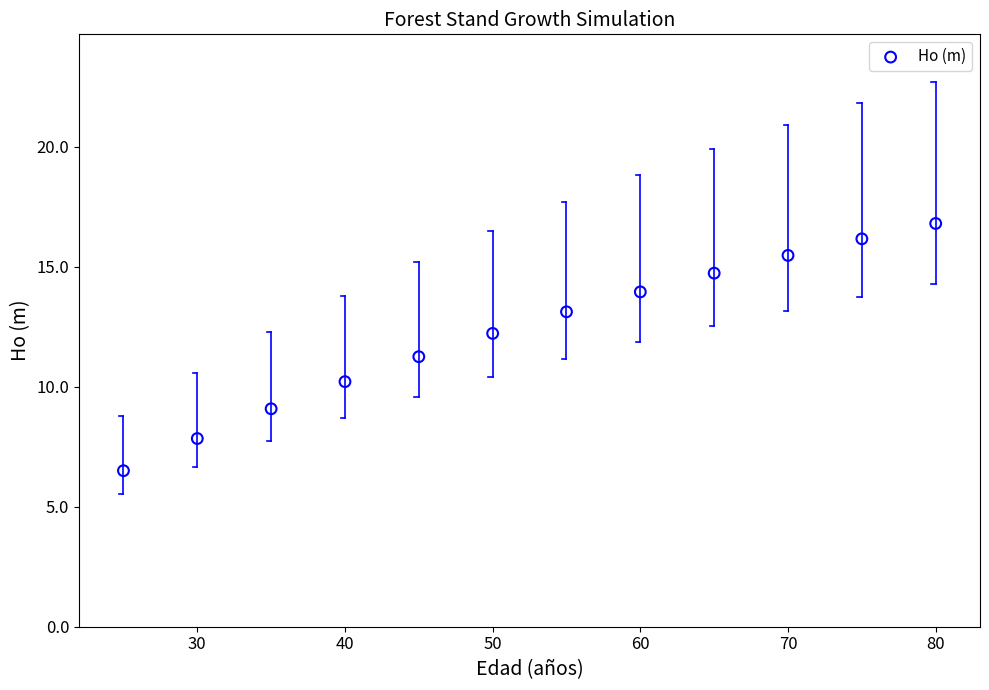

What is the range of X values (max minus min)?

55.0